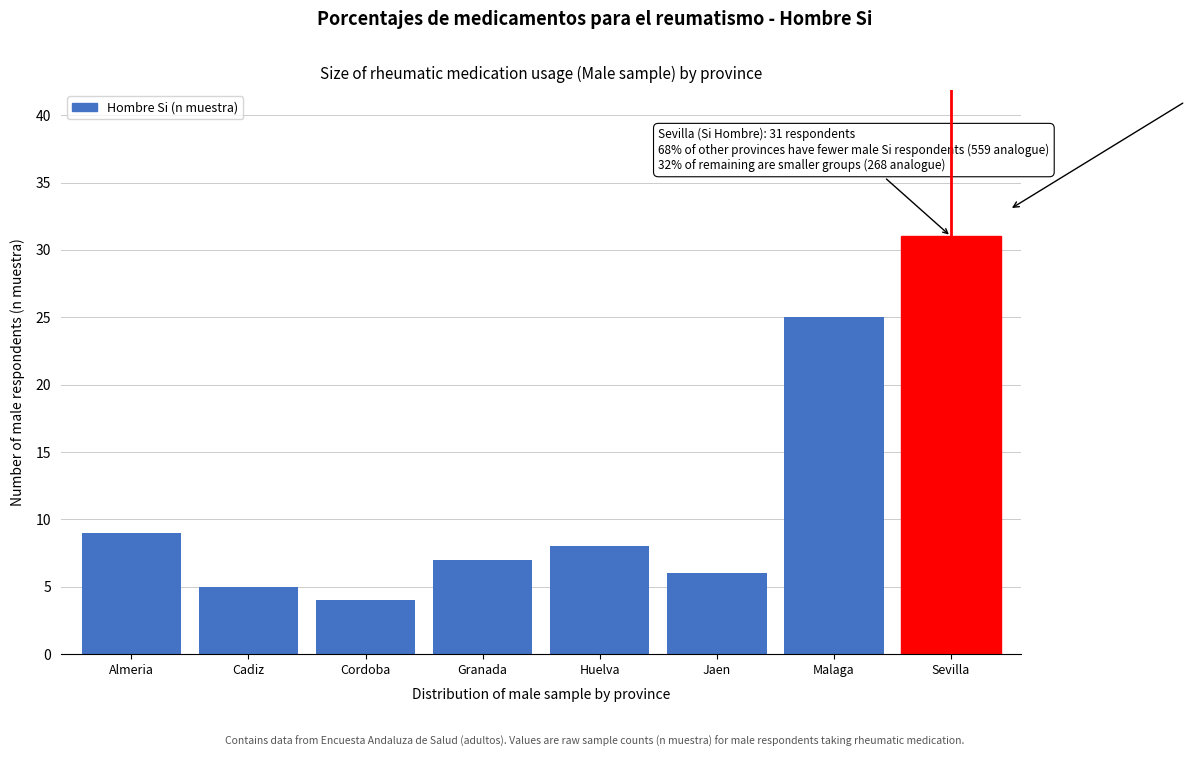

Reading left to right, transcribe all the data shown in this chart.

9	5	4	7	8	6	25	31